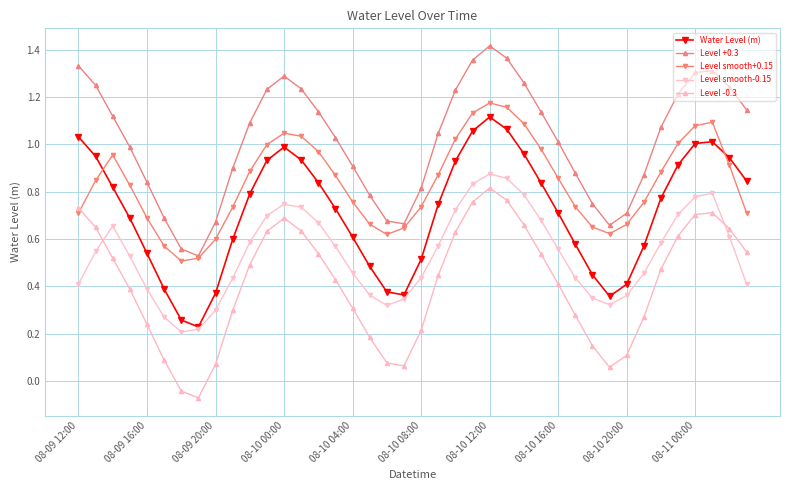

True or false: Water Level (m) and Level +0.3 intersect in this chart.

False